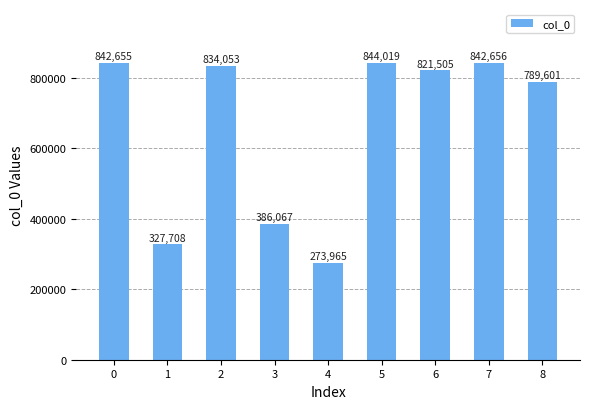

What is the value of the 9th bar from the left?

789601